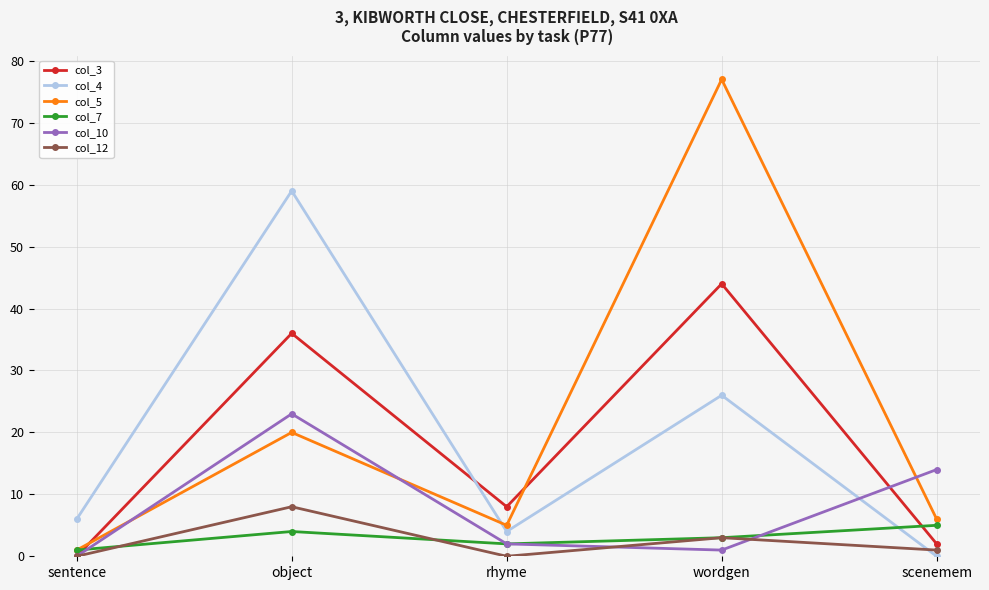

Is this an area chart (filled region under the line)?

No